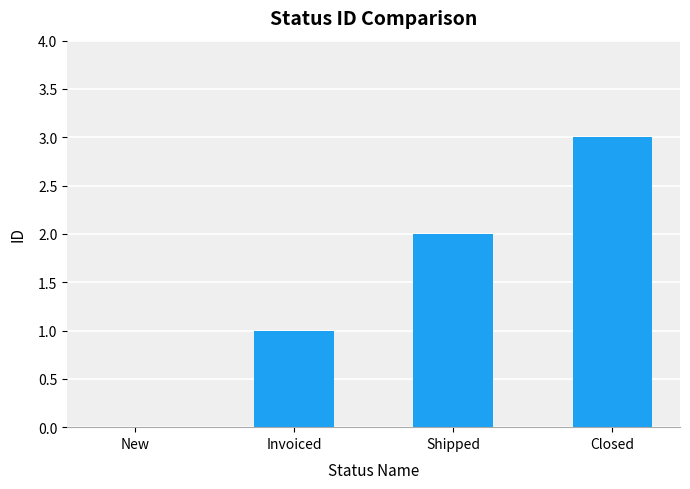

True or false: the data shows 3 at Closed.

True